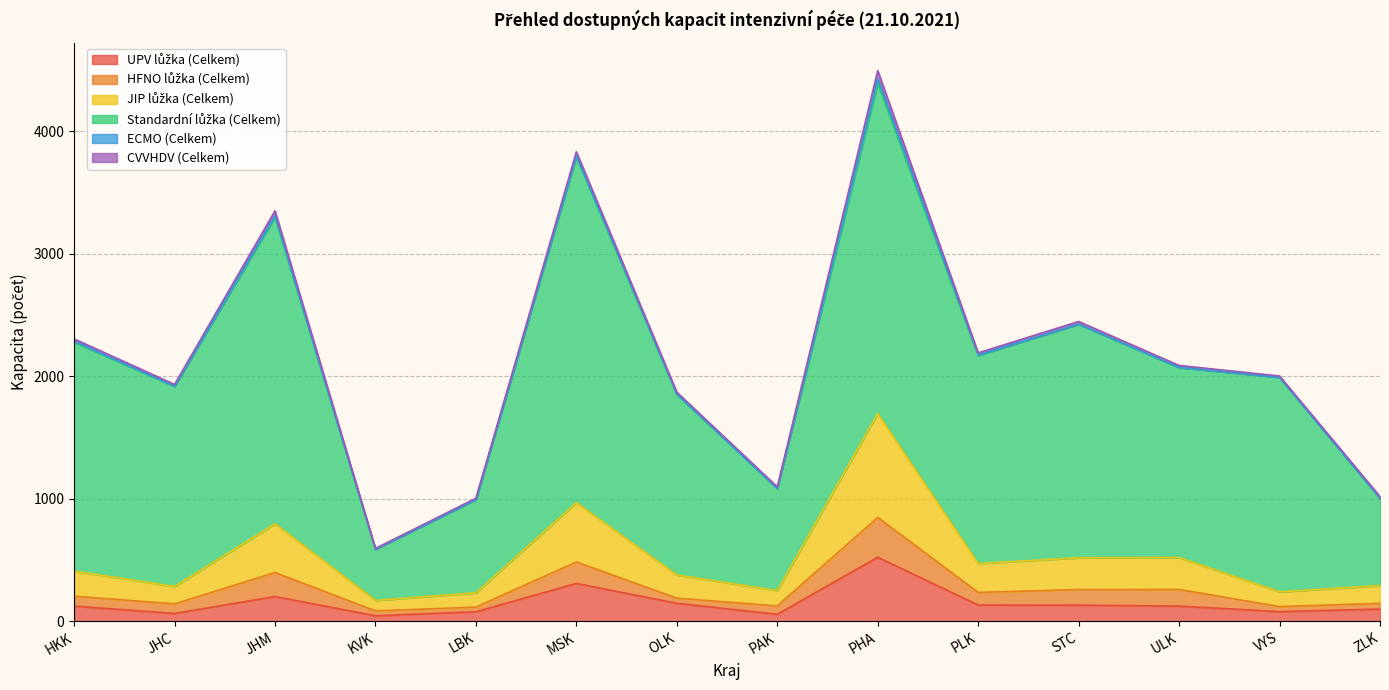

List the labels in order of HFNO lůžka (Celkem) value, smallest first.

LBK, KVK, VYS, OLK, ZLK, PAK, JHC, HKK, PLK, STC, ULK, MSK, JHM, PHA